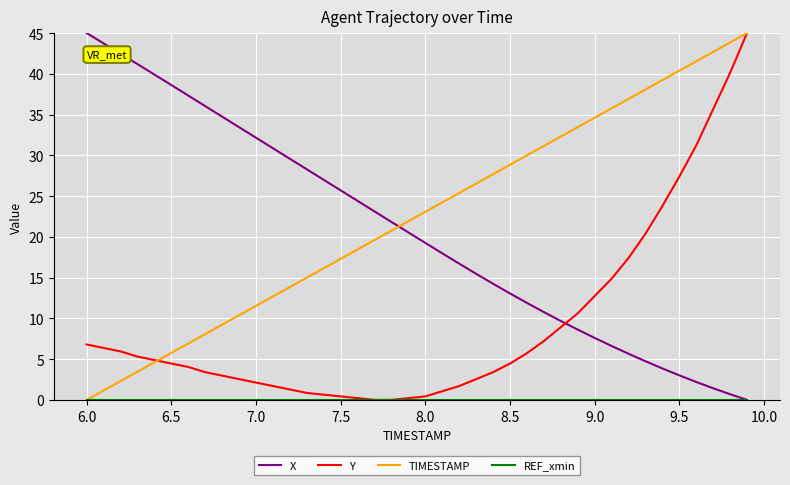

What is the greatest value displayed?

45.0